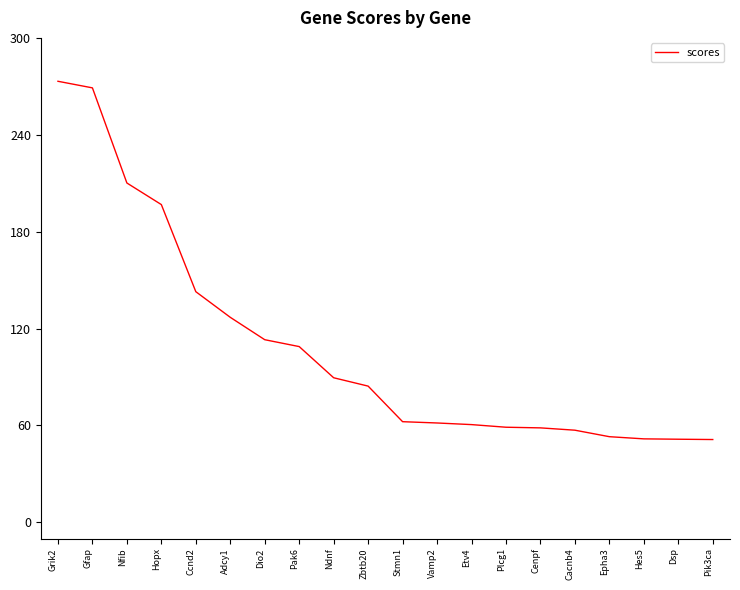

What is the ratio of the value at Hes5 to the value at Pik3ca?

1.0